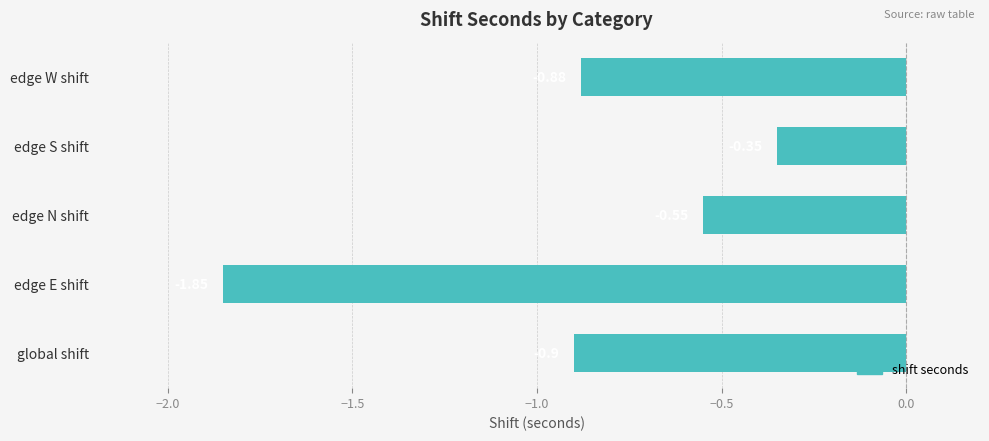

Between edge S shift and edge E shift, which is larger?

edge S shift